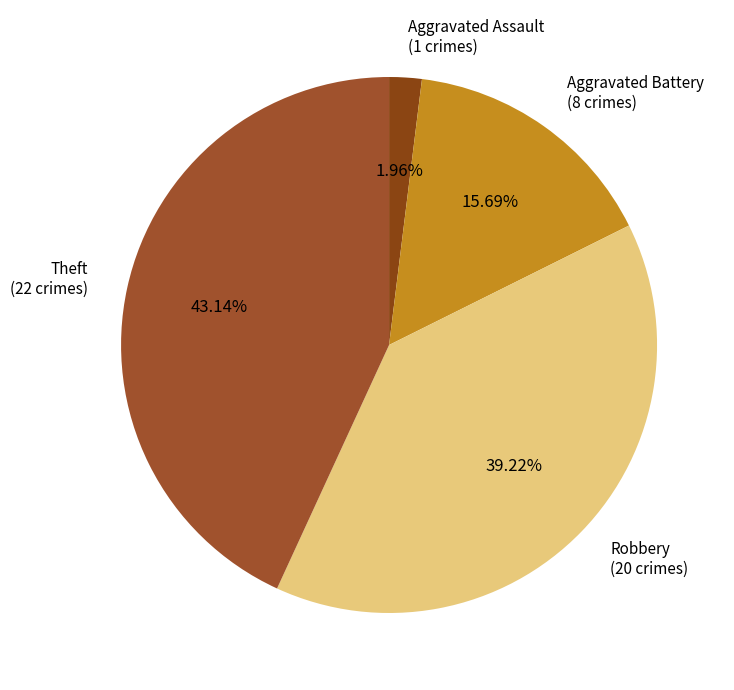

Combined, do Aggravated Battery (8 crimes) and Theft (22 crimes) account for over 50%?

Yes